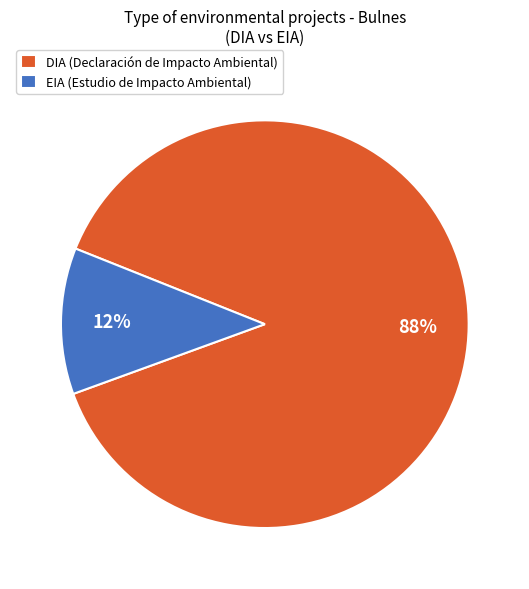

What is the ratio of the value at EIA to the value at DIA?

0.1